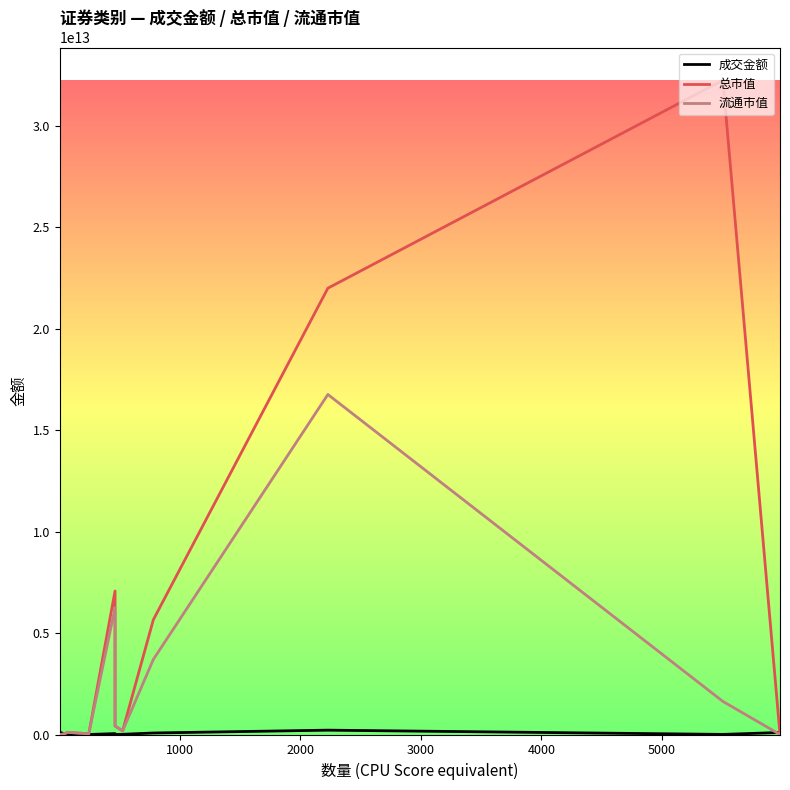

What is the difference between the second highest and minimum values in the 成交金额 series?

99142685184.9